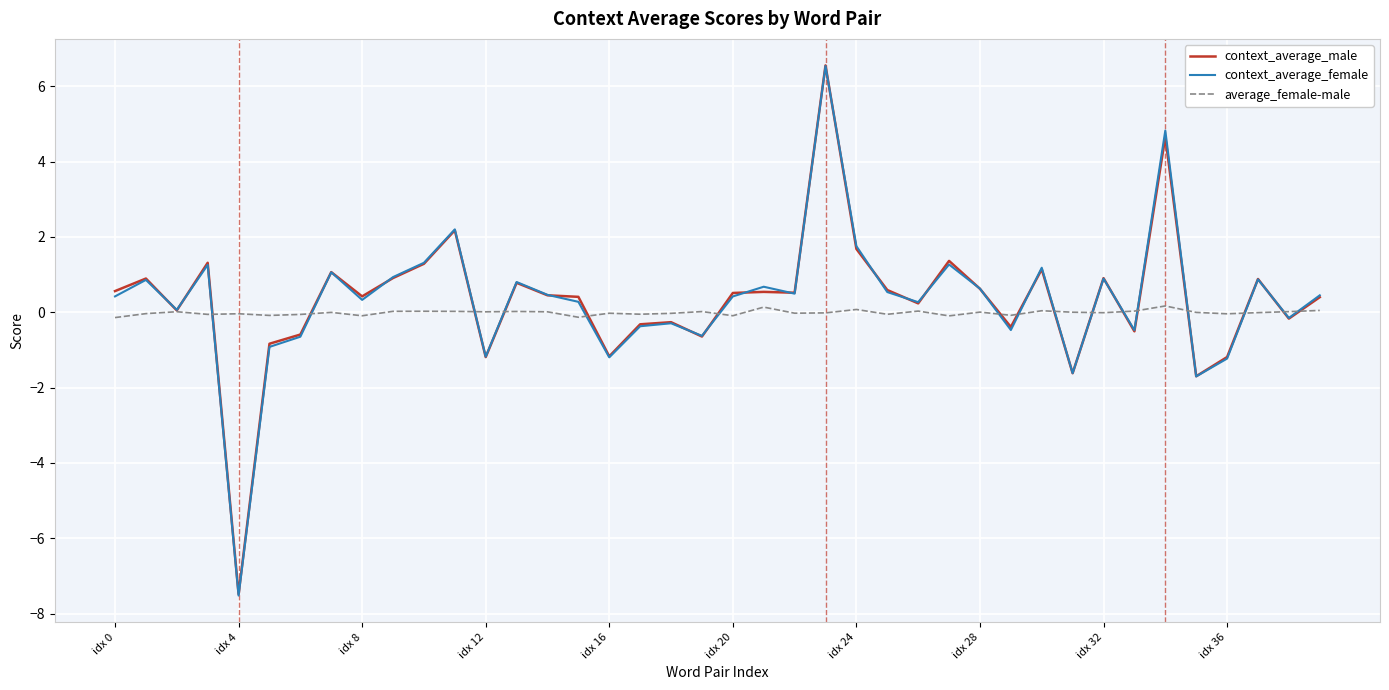

Which series has the widest spread of values?

context_average_female